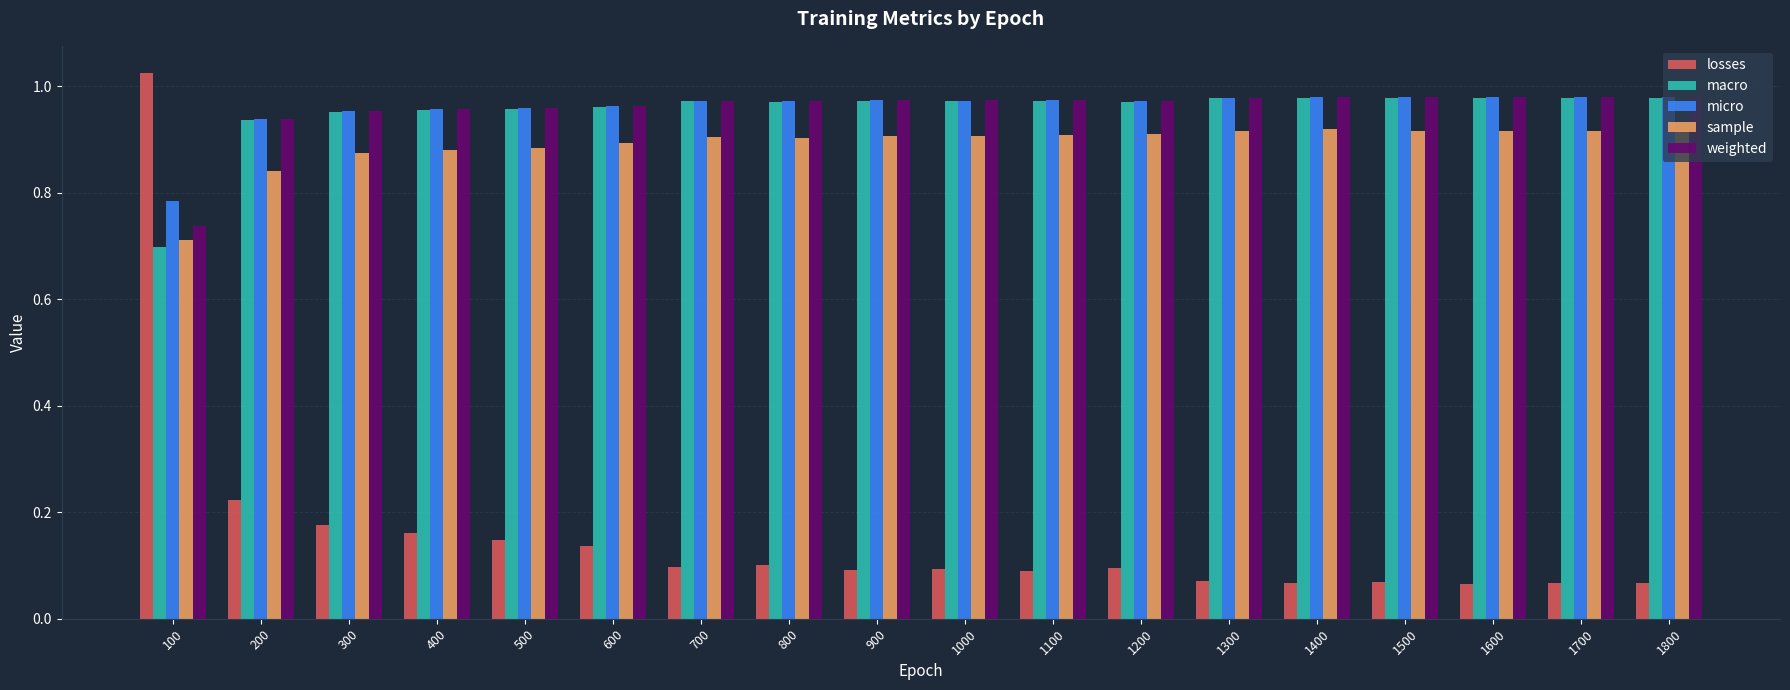

Which category has the highest value across all series?

100